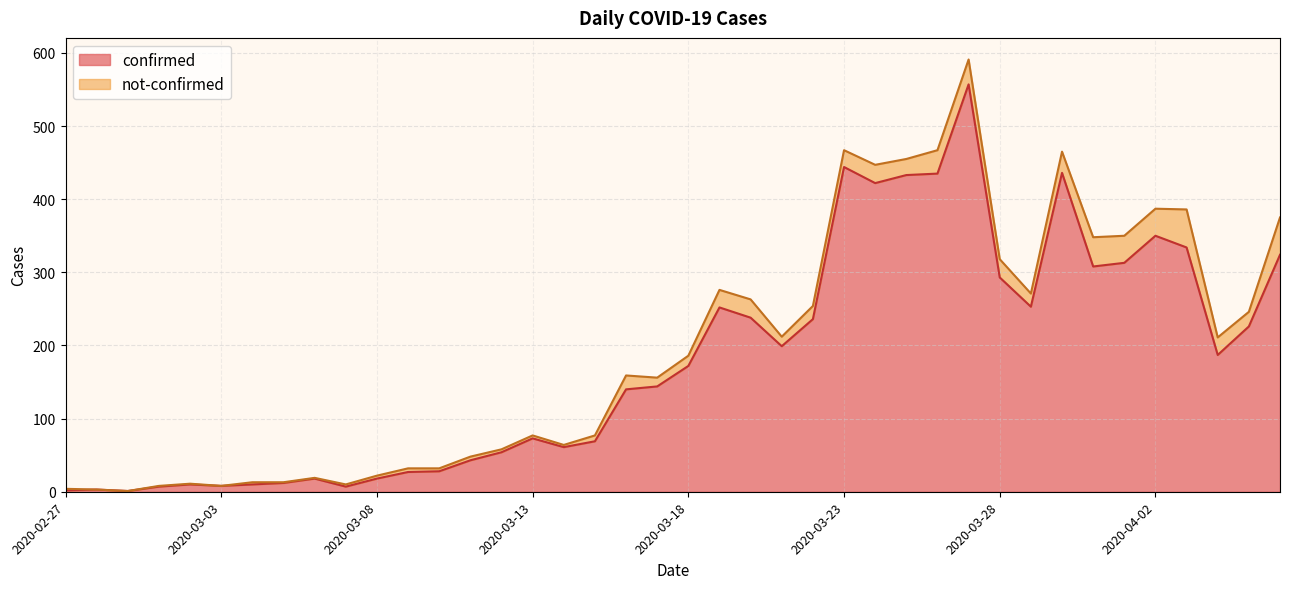

The value at 2020-03-04 is 10. True or false?

True